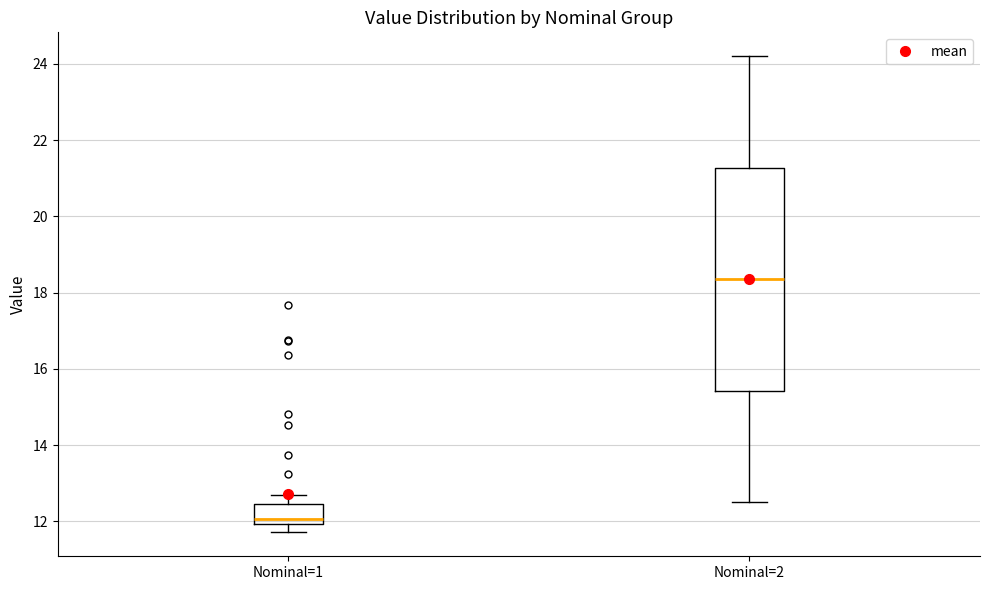

Where does the upper whisker of the box for Nominal=1 end on the y-axis? The values are not printed on the chart, so give them approximately, as read against the axis.

12.6